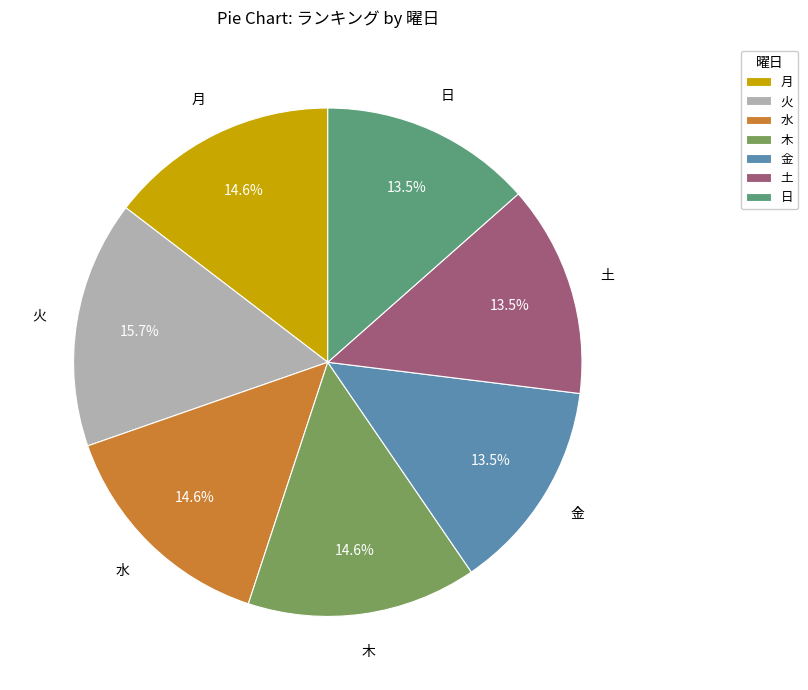

What percentage is NOT represented by 土?

86.5%